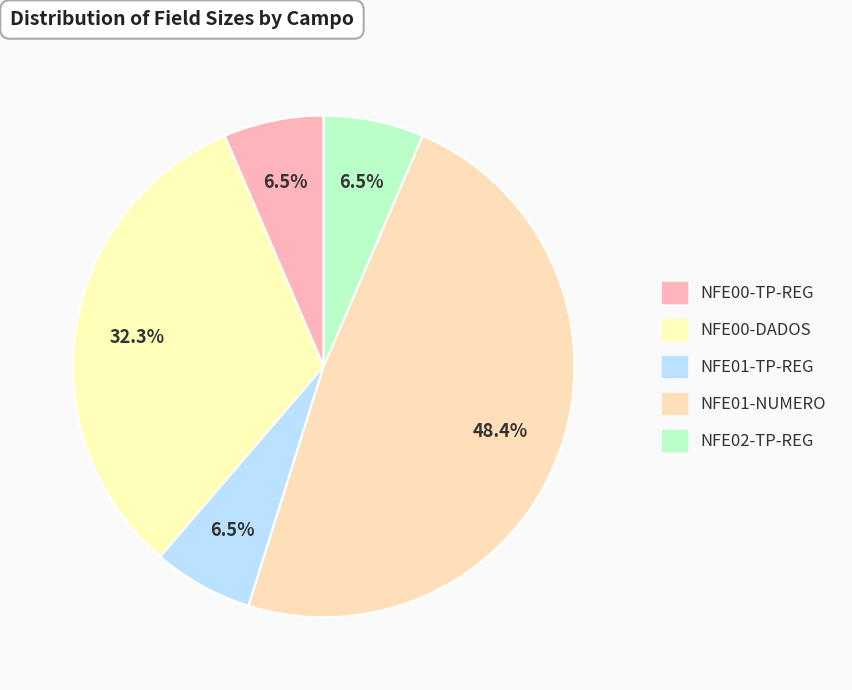

How many slices are in this pie chart?

5